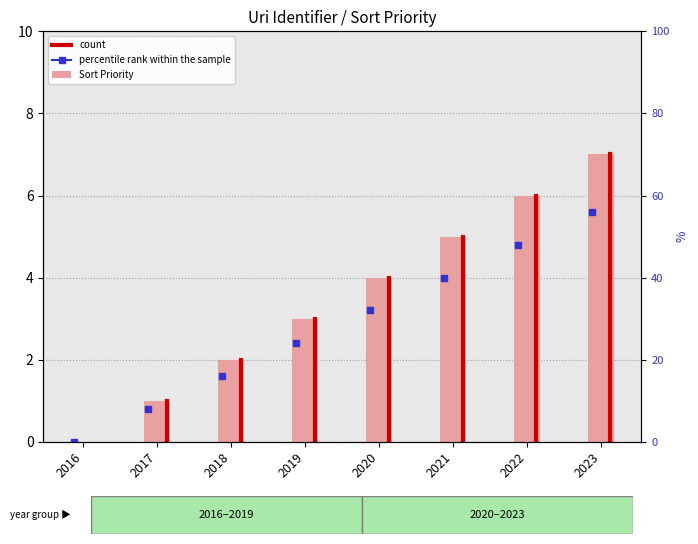

List the labels in order of value, smallest first.

2016, 2017, 2018, 2019, 2020, 2021, 2022, 2023